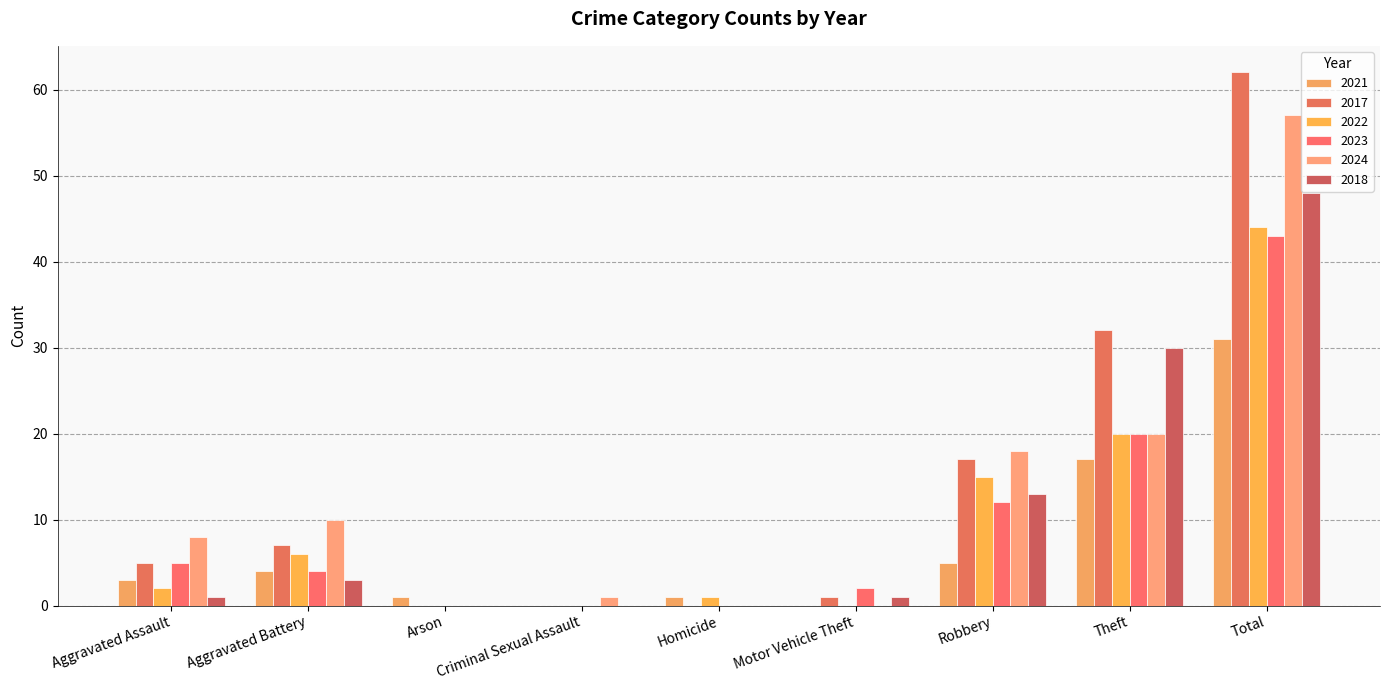

What is the average value of the 2021 series?

7